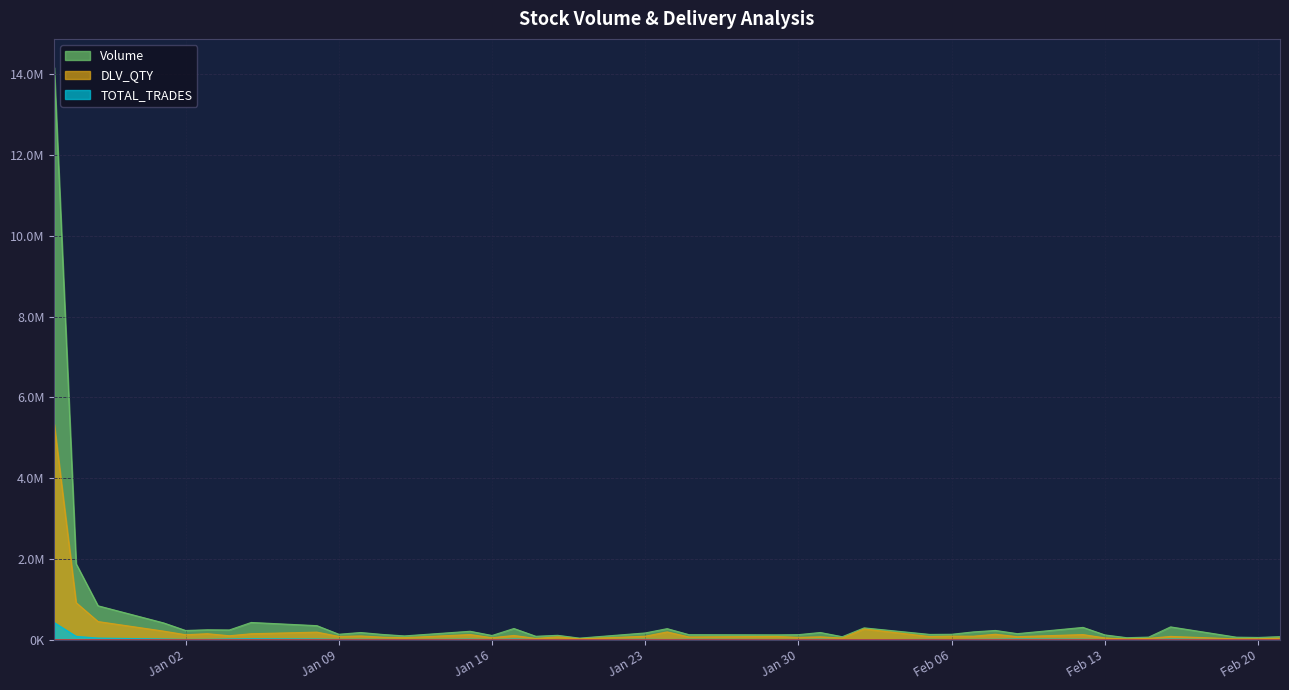

What is the difference between the maximum and second lowest values in the Volume series?

14105635